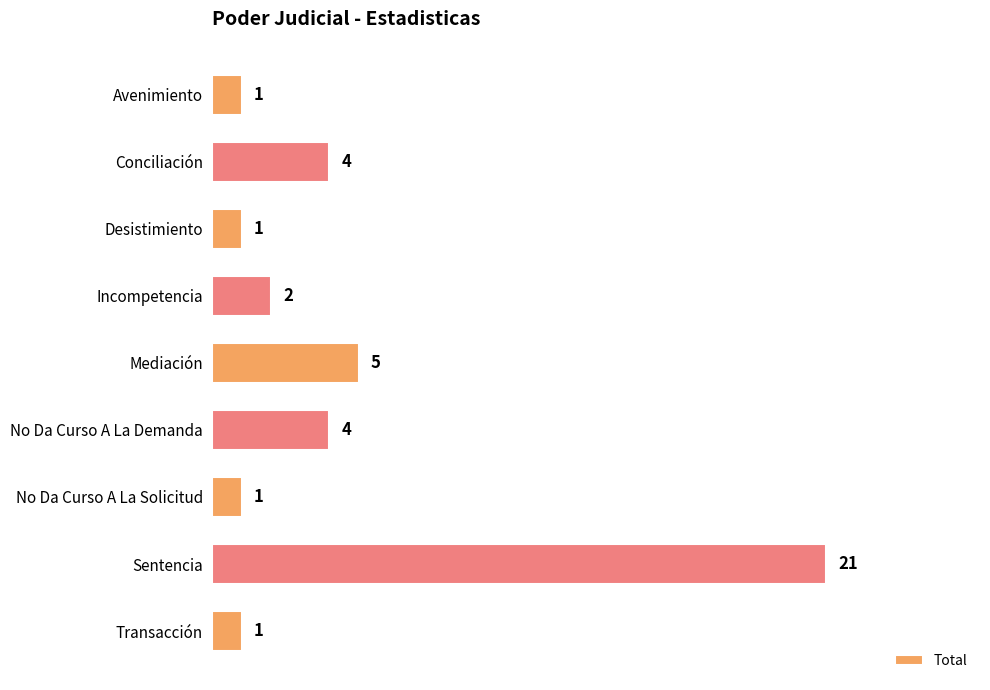

What is the difference between the maximum and minimum values?

20